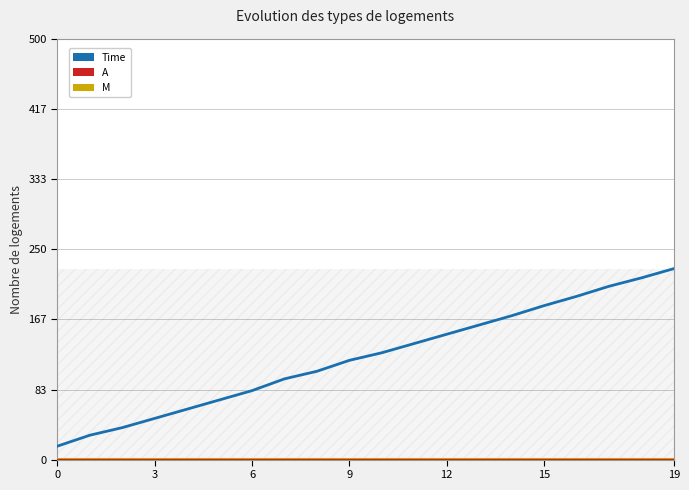

Which series has the largest total across all categories?

Time